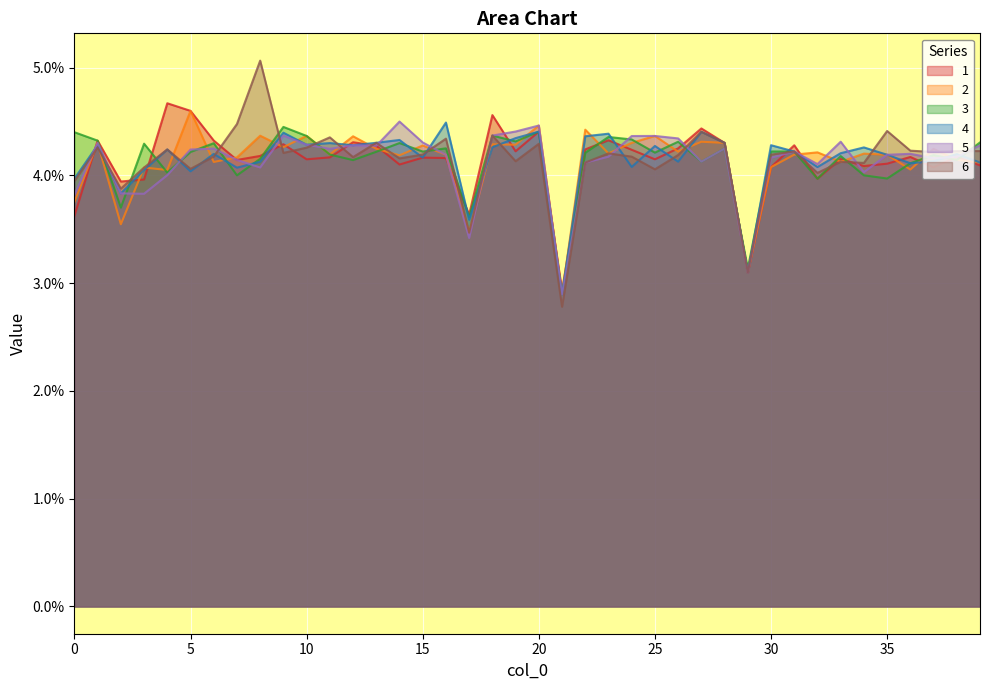

List the labels in order of 4 value, largest first.

16, 20, 27, 9, 23, 22, 19, 14, 13, 28, 11, 10, 1, 30, 12, 25, 18, 34, 4, 31, 33, 6, 38, 35, 15, 37, 26, 8, 39, 36, 24, 32, 7, 3, 5, 0, 2, 17, 29, 21